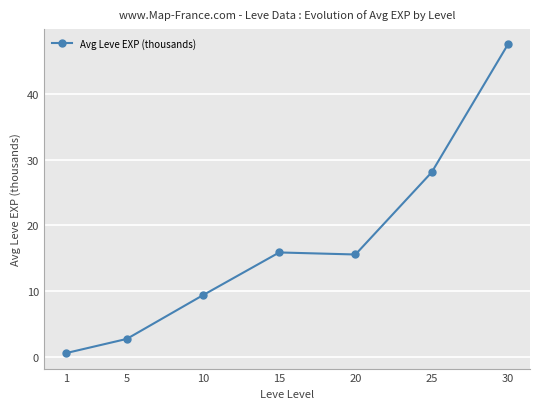

What is the value of the 4th point from the left?

15.9